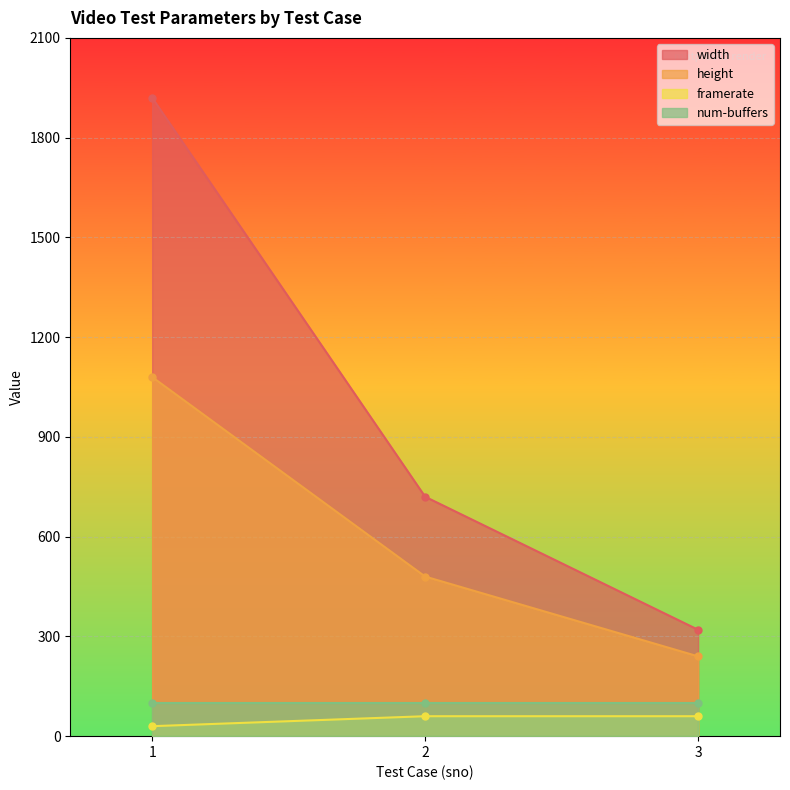

What is the maximum value for width?

1920